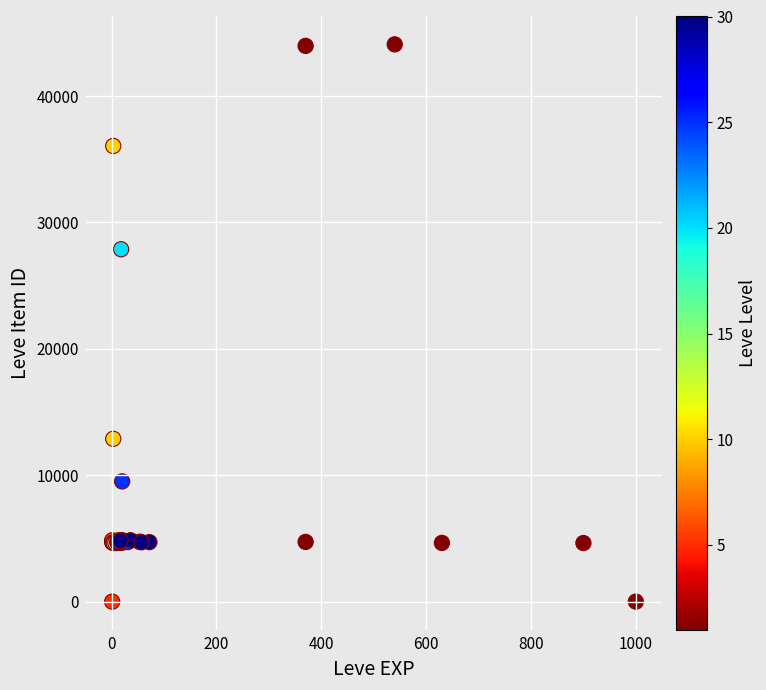

What Y value in the scatter plot is closest to 22048?

27884